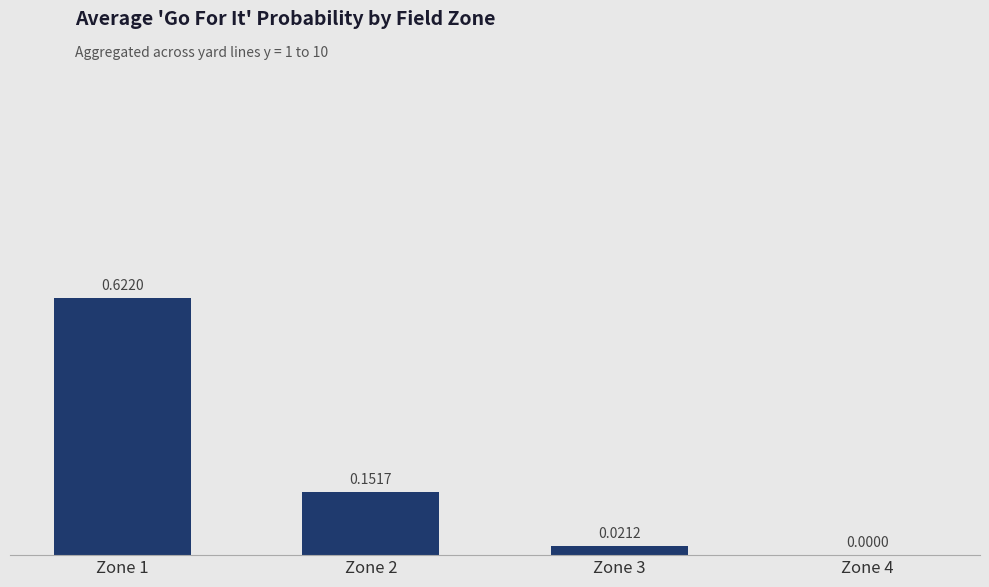

What is the sum of all values?

0.8